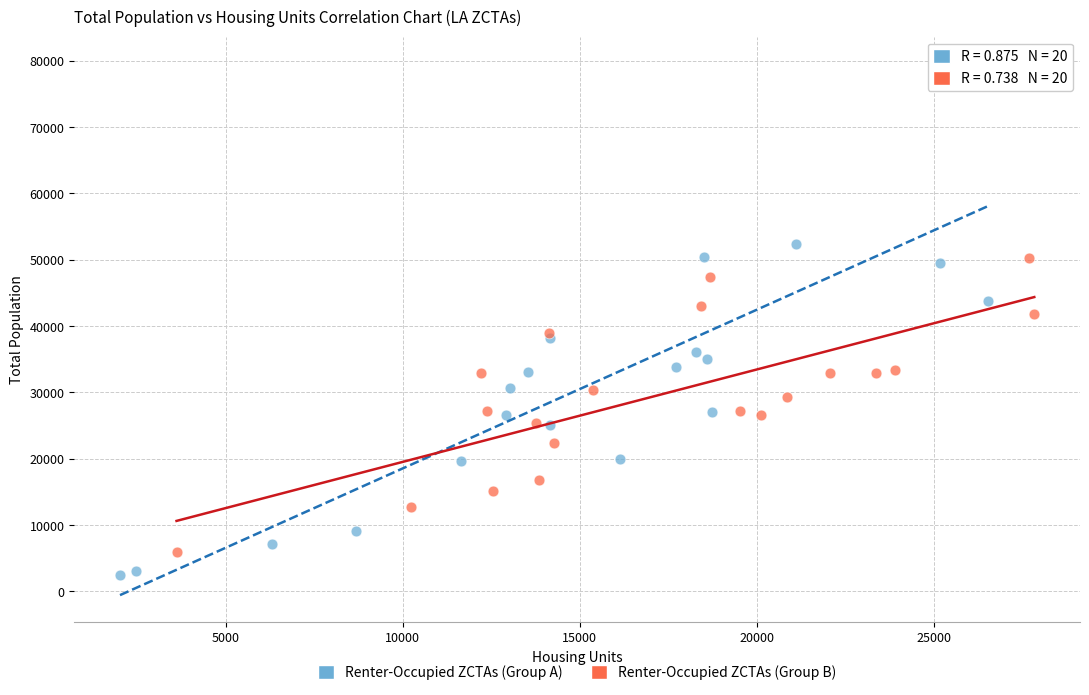

Which series has the widest spread of Y values?

Renter-Occupied ZCTAs (Group A)